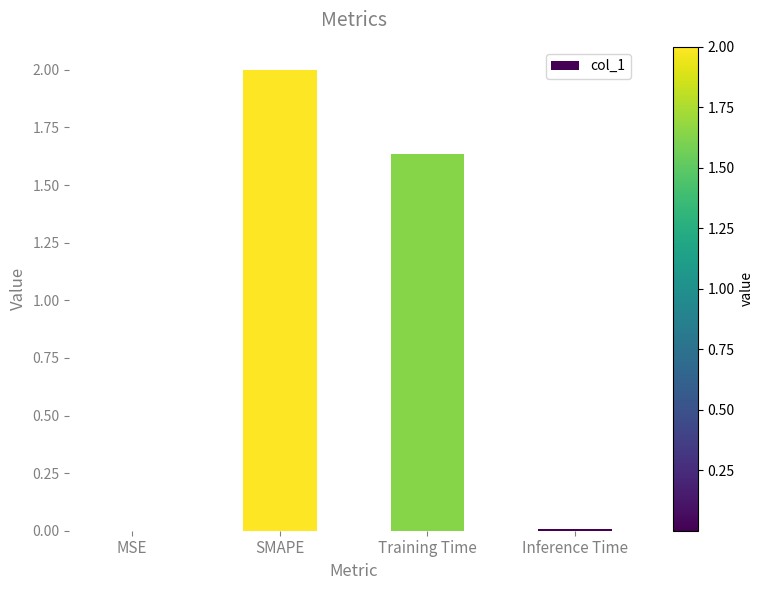

Between SMAPE and MSE, which is larger?

SMAPE